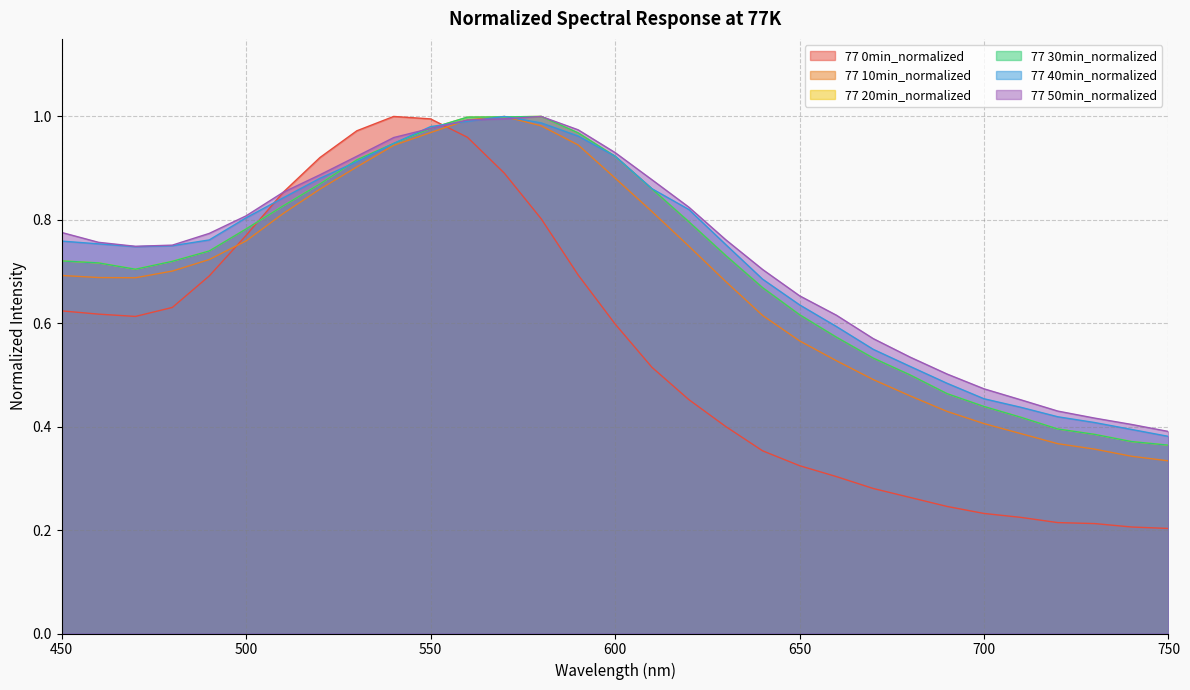

At 560, list the series in order from largest to smallest.

77 20min_normalized, 77 30min_normalized, 77 50min_normalized, 77 10min_normalized, 77 40min_normalized, 77 0min_normalized